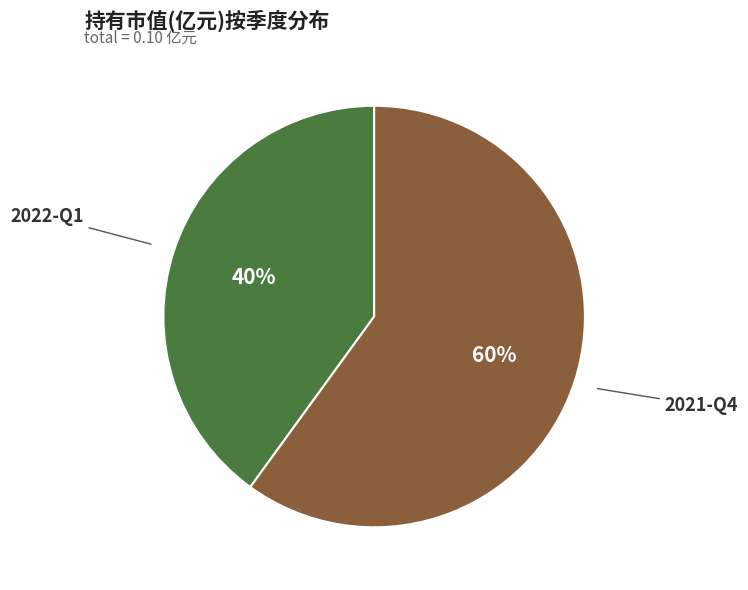

Is the sum of 2022-Q1 and 2021-Q4 greater than half?

Yes